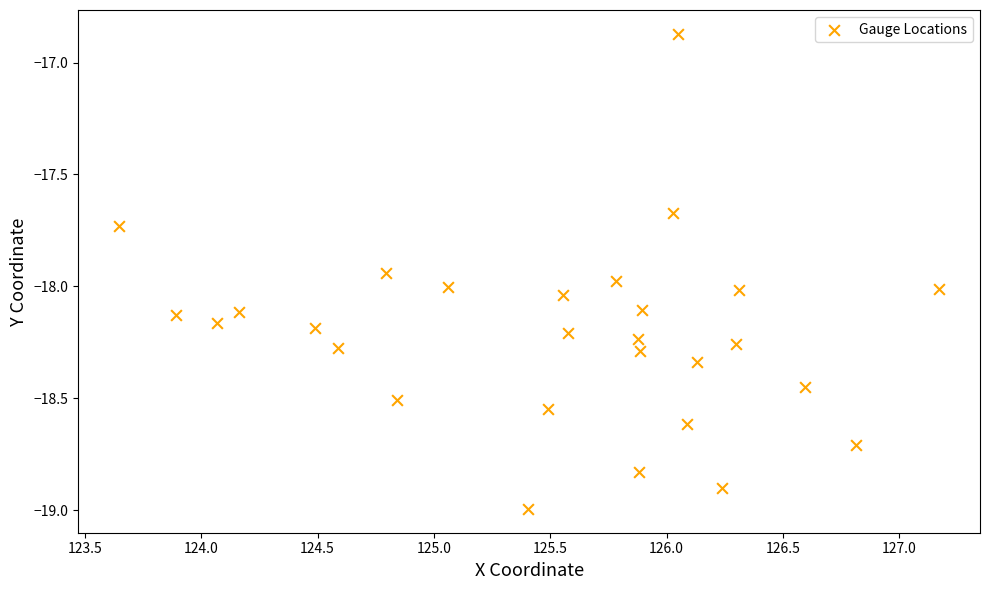

What is the range of Y values (max minus min)?

2.1